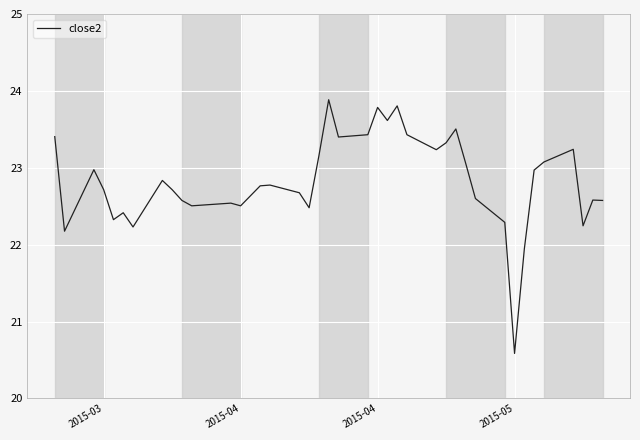

What is the greatest value displayed?

23.9